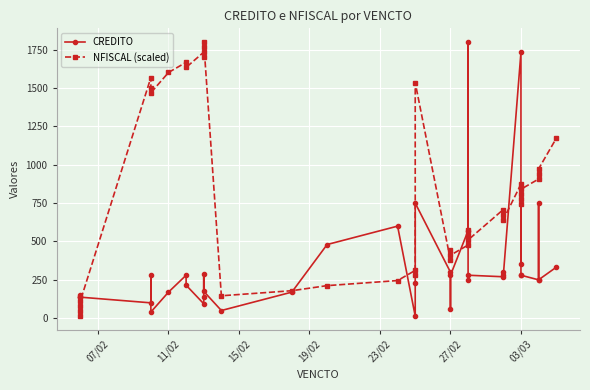

List the series in order of their peak value, highest first.

CREDITO, NFISCAL (scaled)